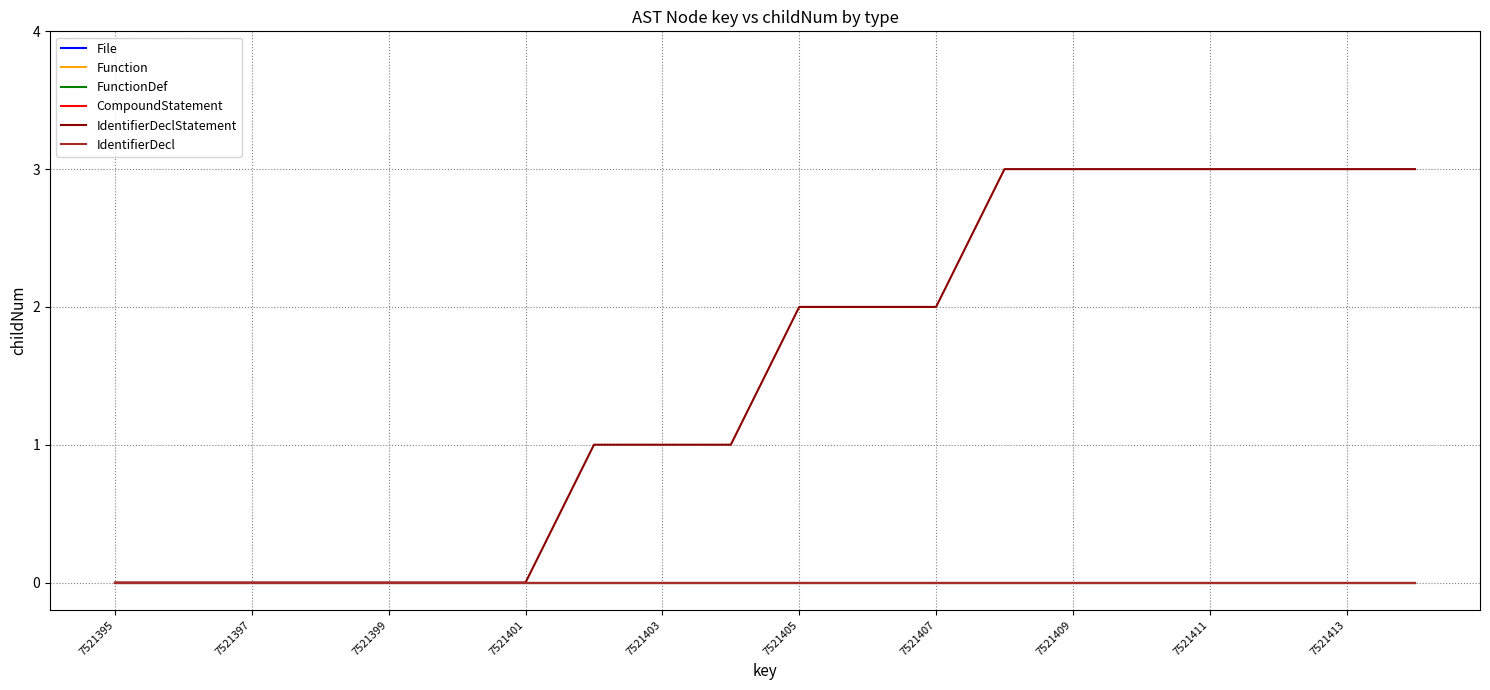

Does the chart have visible grid lines?

Yes